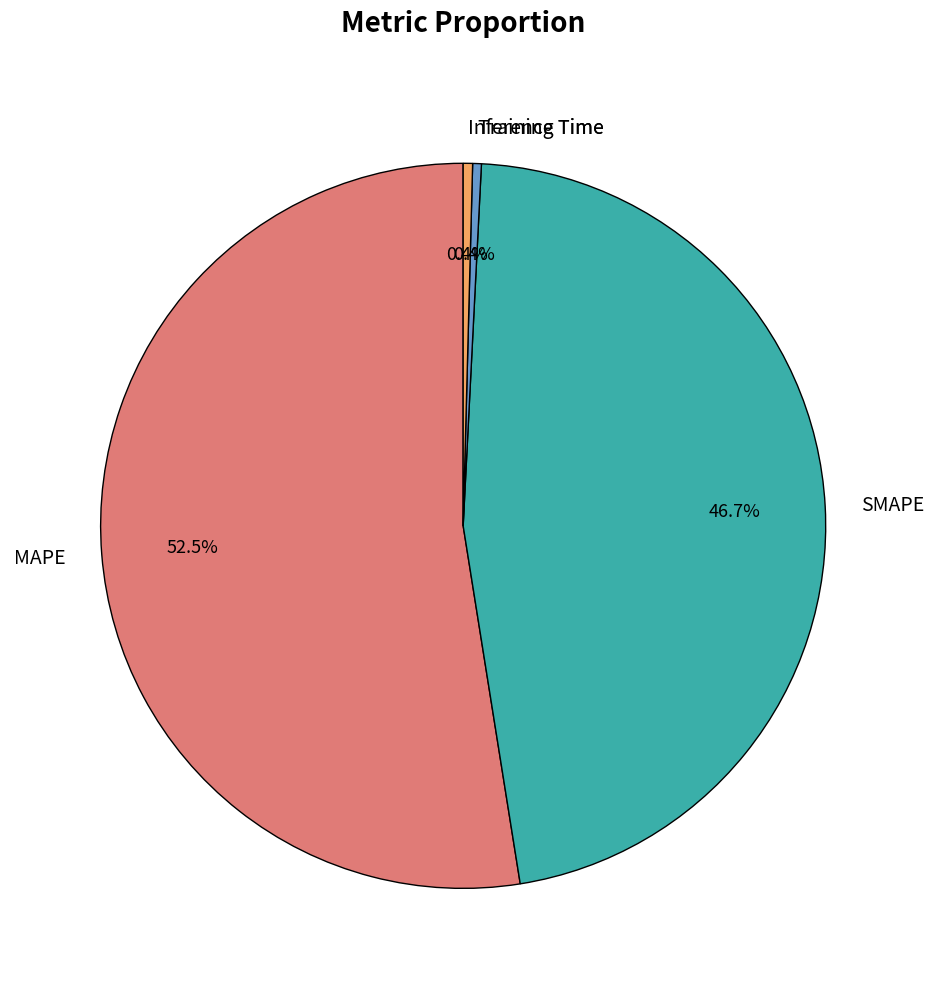

What is the total percentage of Inference Time and Training Time?

0.8%